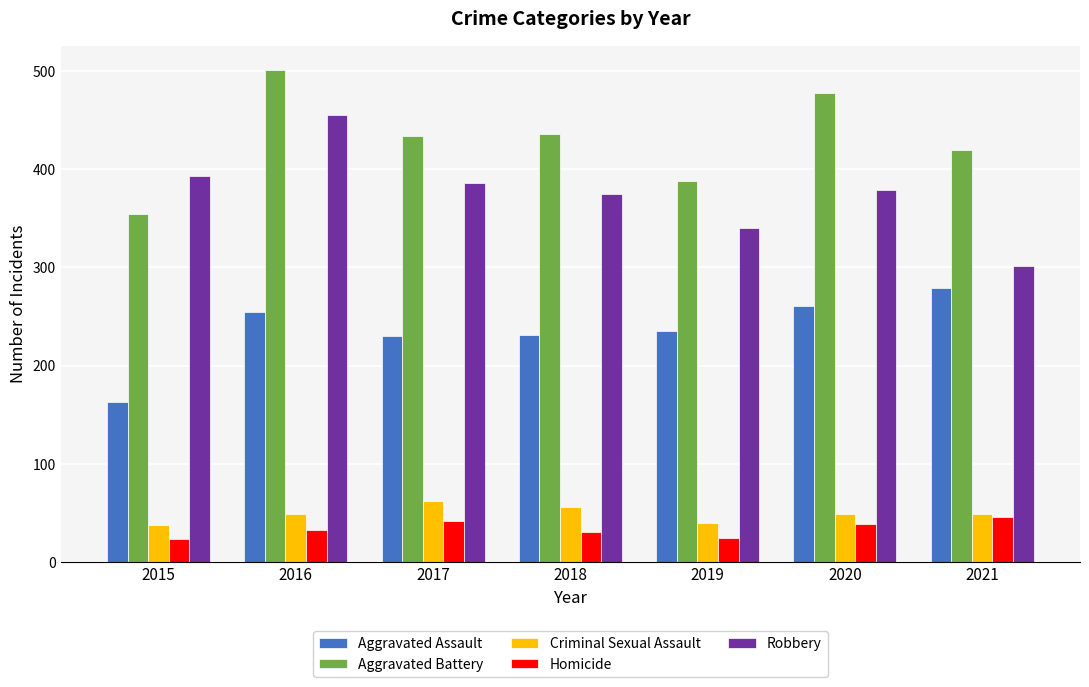

What are all the series names shown in the legend?

Aggravated Assault, Aggravated Battery, Criminal Sexual Assault, Homicide, Robbery